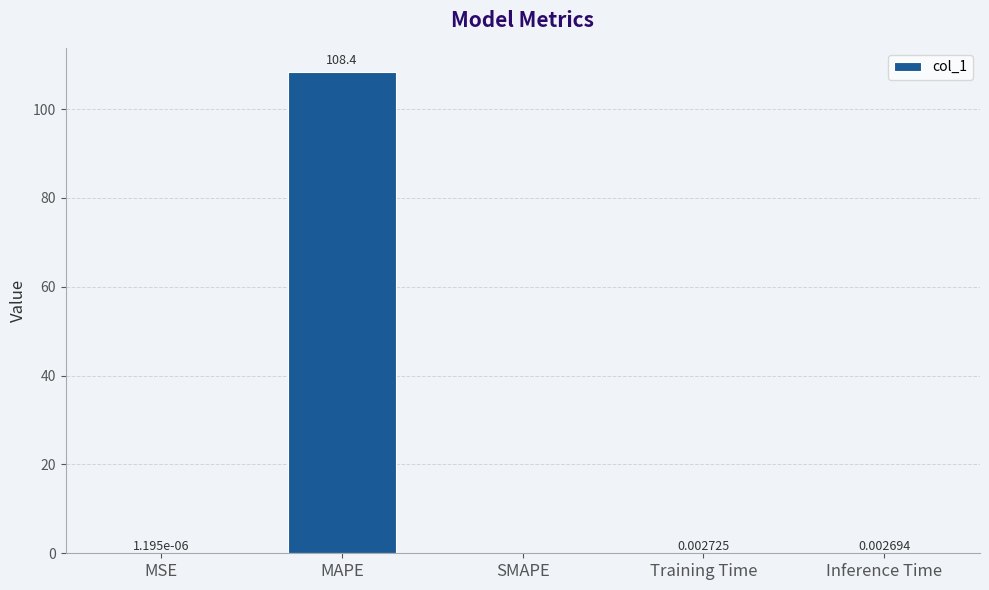

At which category does the chart reach its peak across all series?

MAPE